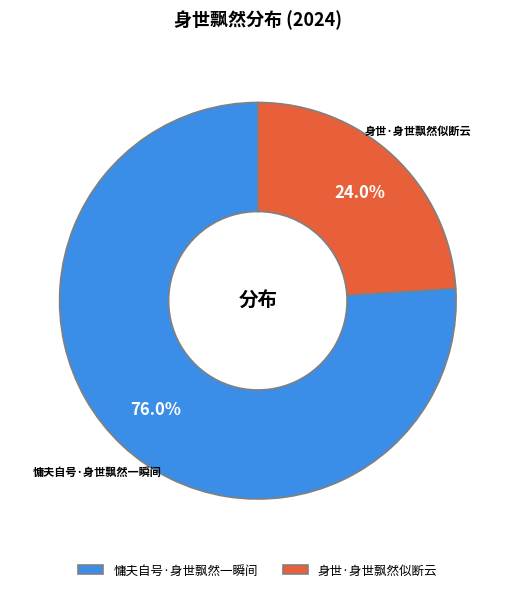

What is the smallest slice in the pie chart?

身世·身世飘然似断云